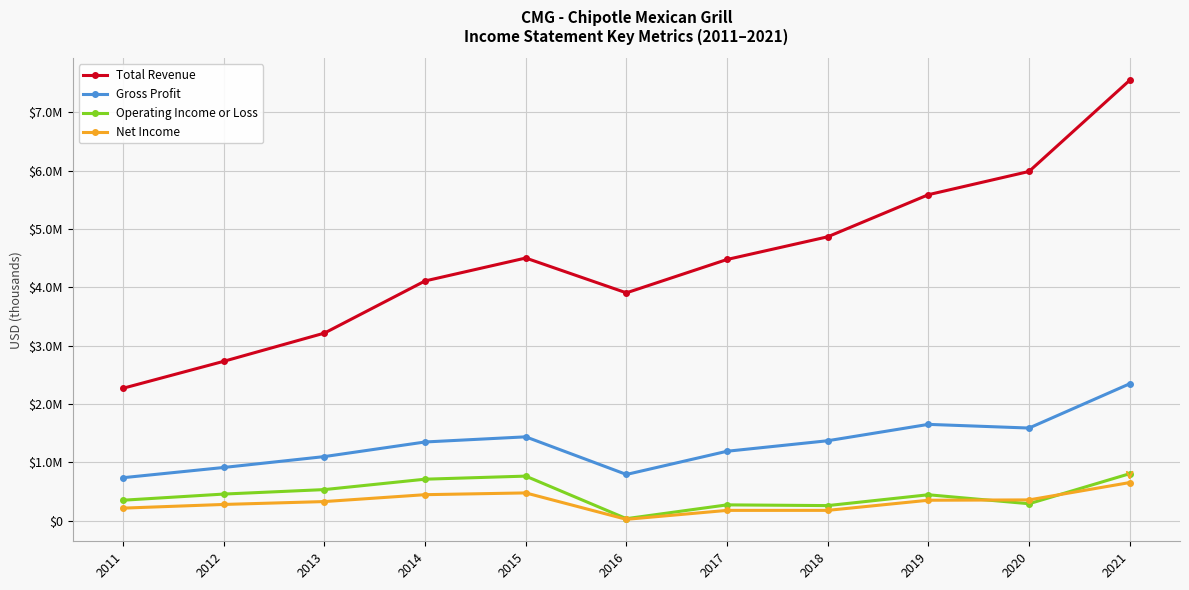

What is the sum of all Gross Profit values?

14467100